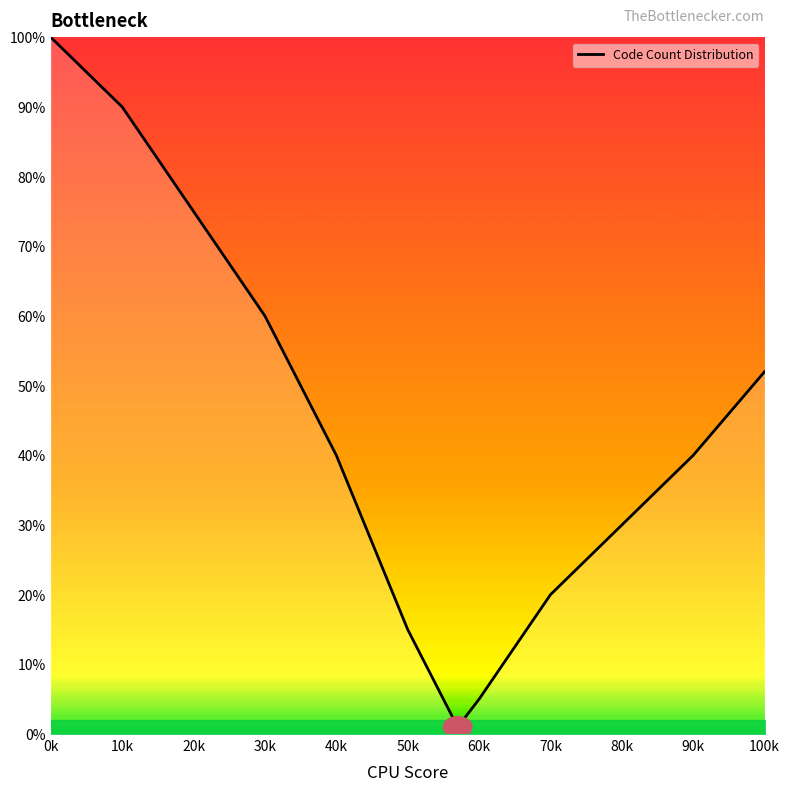

What is the greatest value displayed?

100